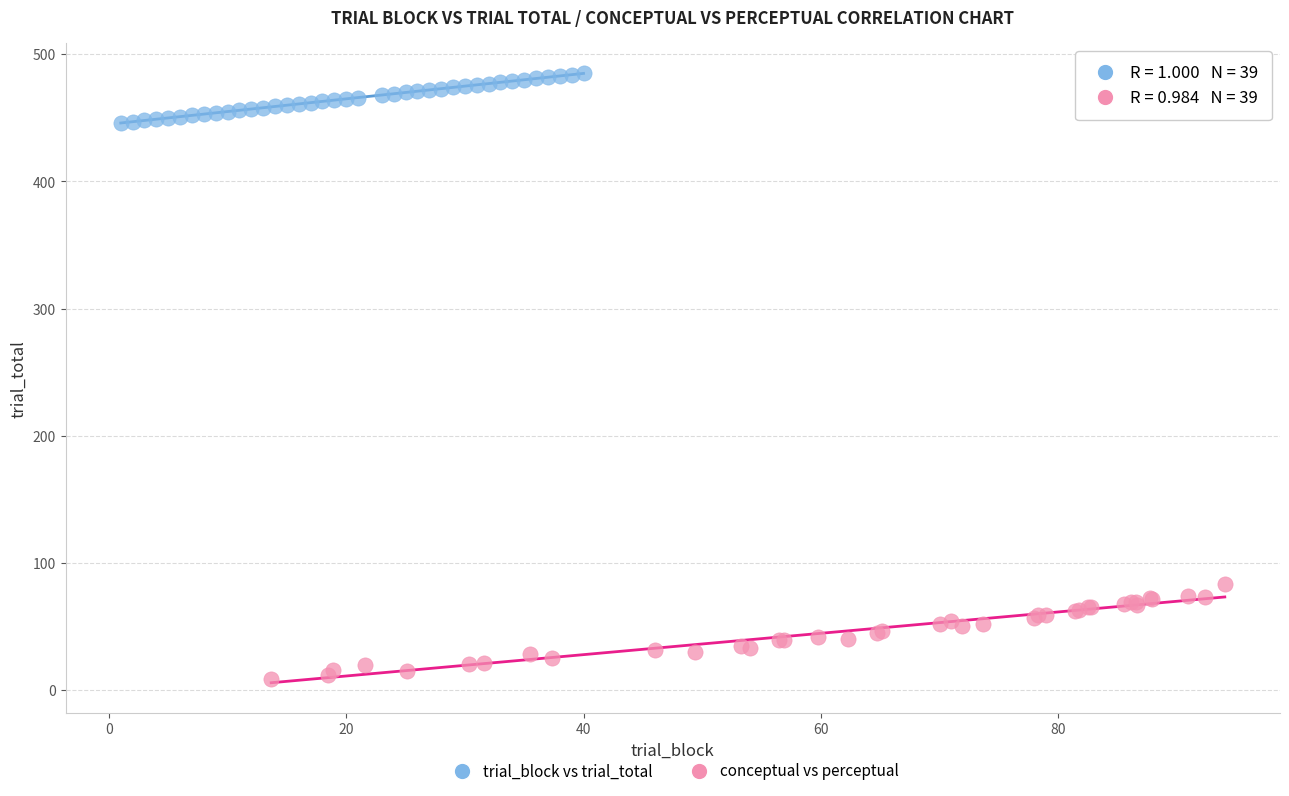

Which series contains the highest Y value?

trial_block vs trial_total